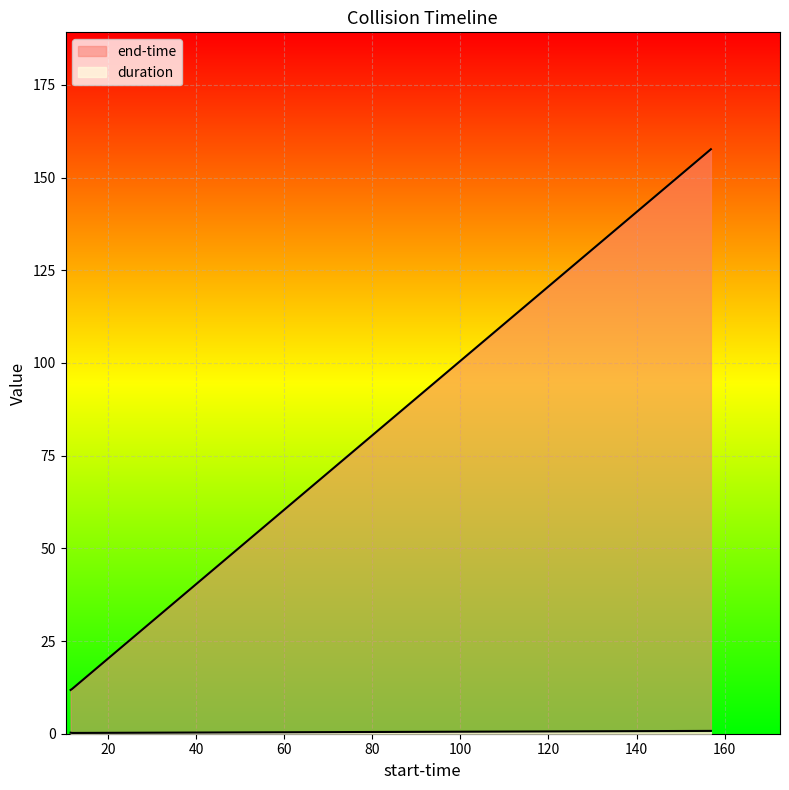

At which category does the chart reach its minimum across all series?

11.877